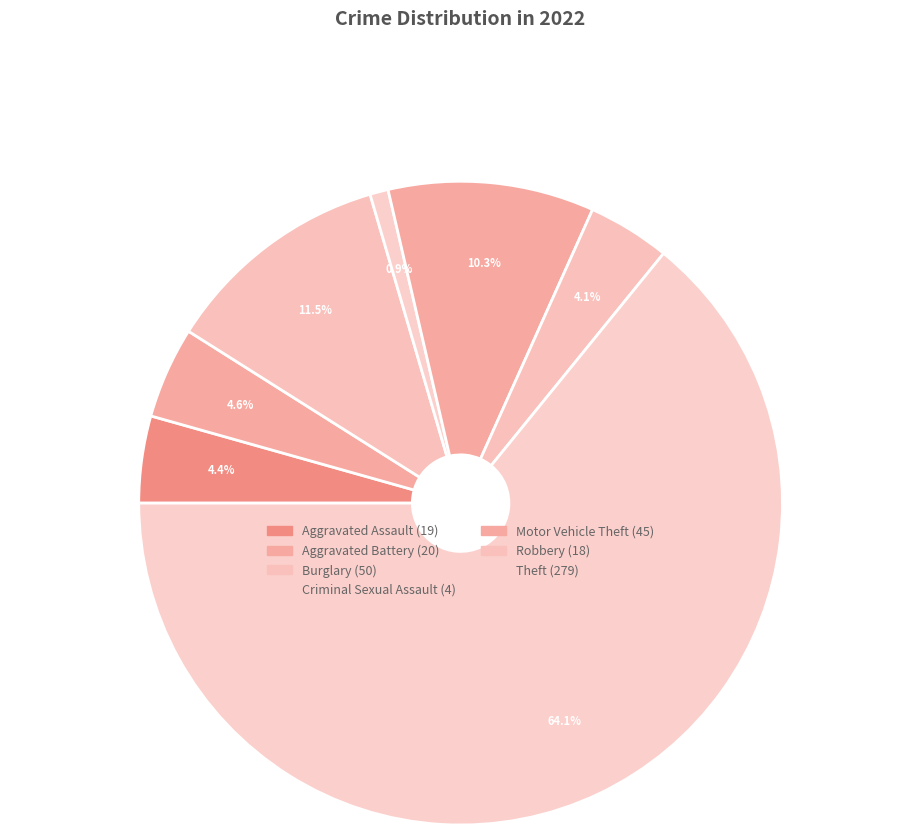

How many slices are in this pie chart?

7